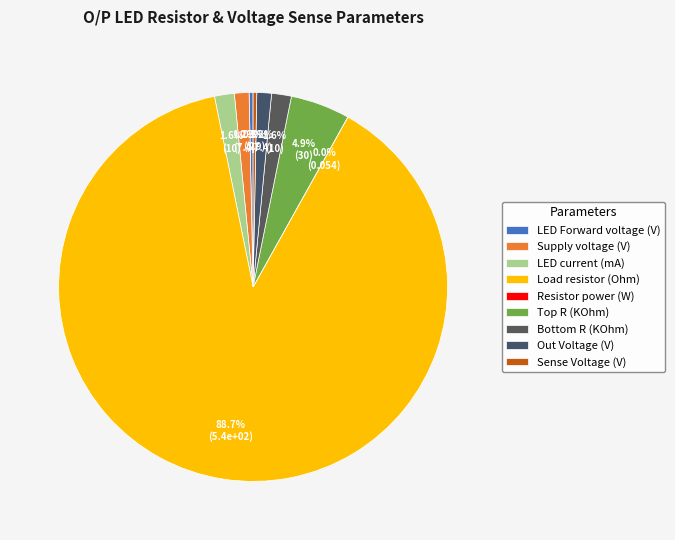

Do LED Forward voltage (V) and Load resistor (Ohm) together represent more than half of the pie?

Yes